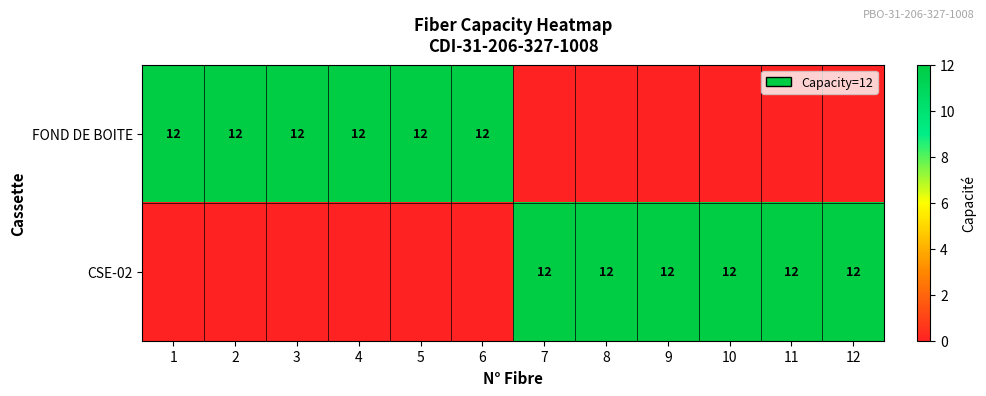

Is it true that CSE-02 equals 12 at 11?

True